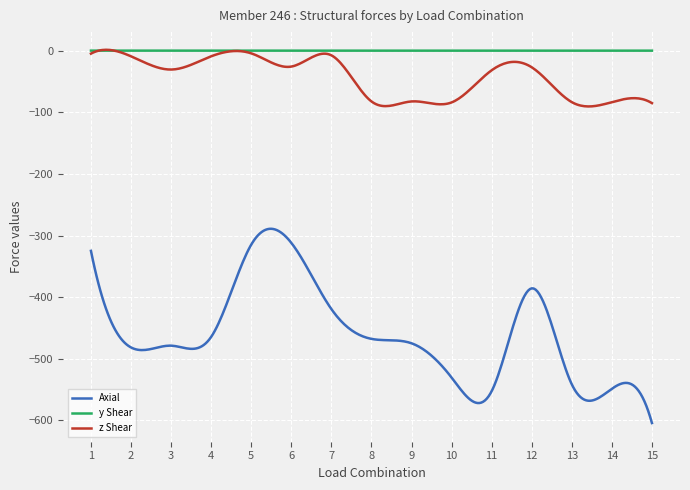

How many series are shown in this chart?

3